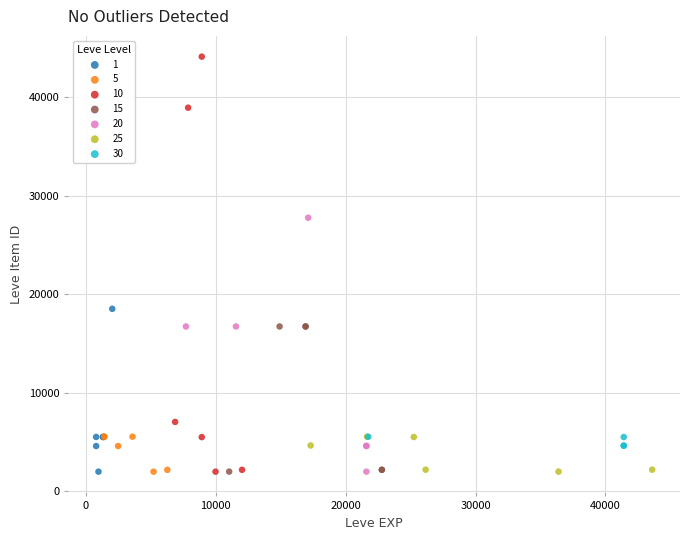

Which series contains the highest Y value?

10